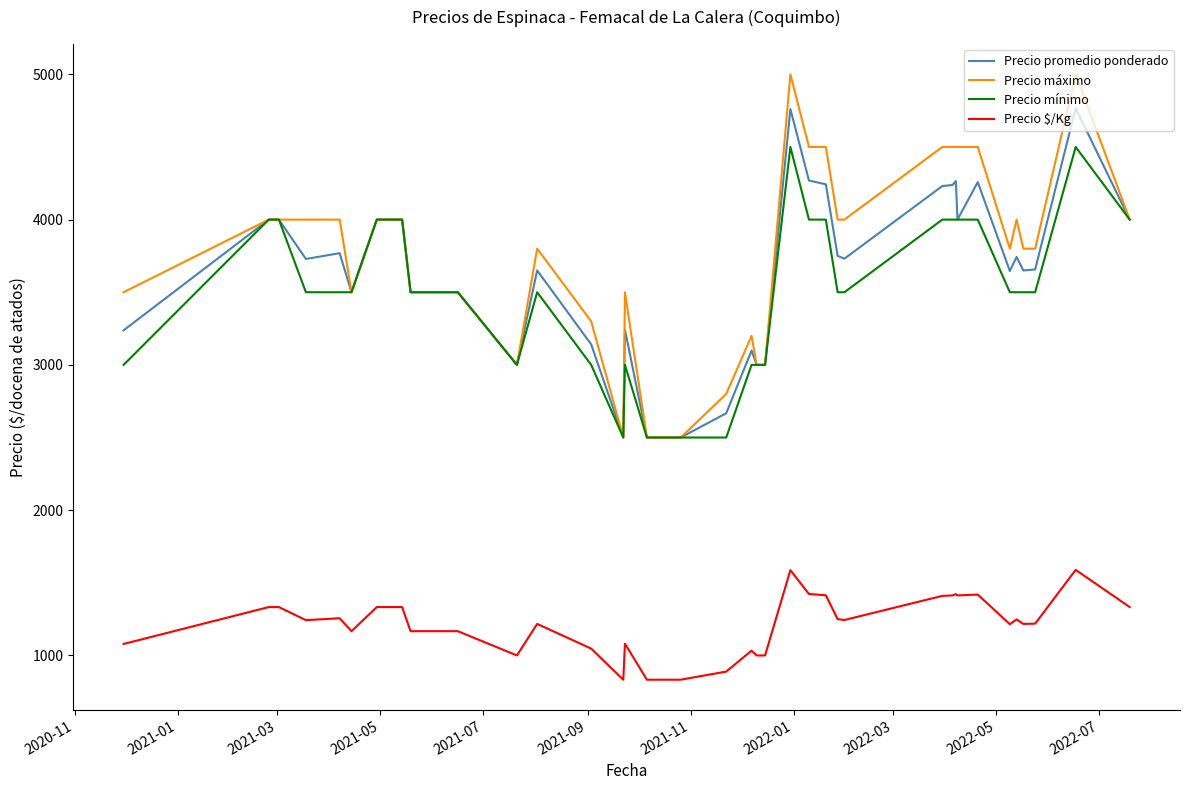

What is the difference between the second highest and second lowest values in the Precio $/Kg series?

754